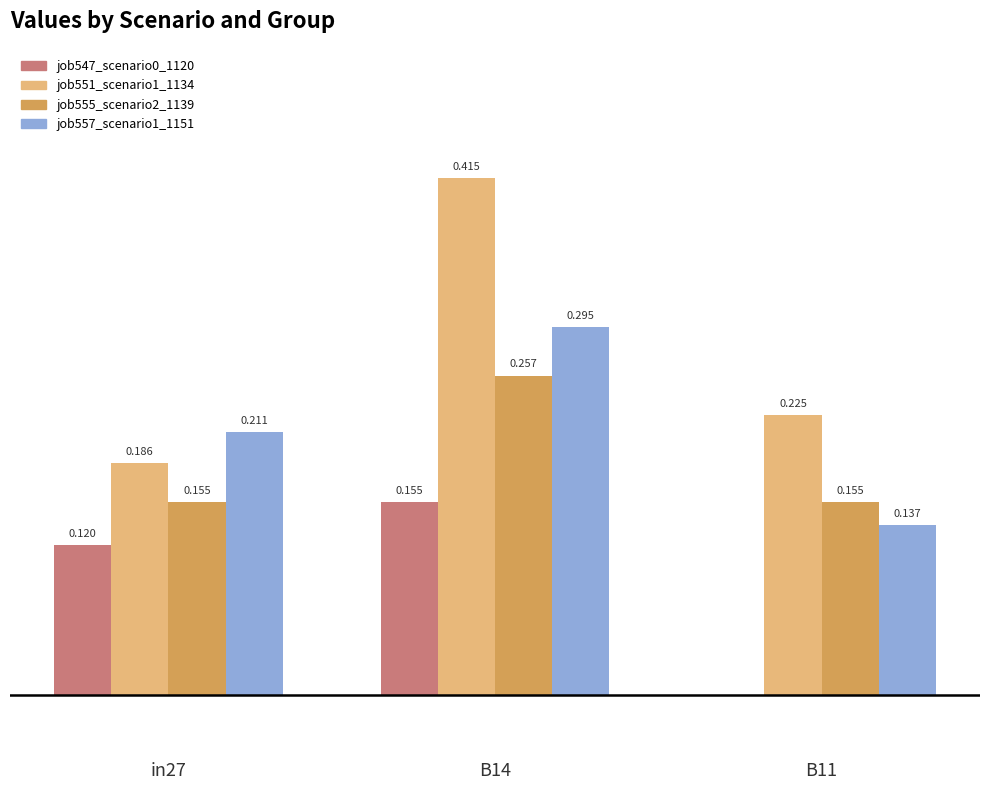

How many job551_scenario1_1134 values are between 0 and 1?

3